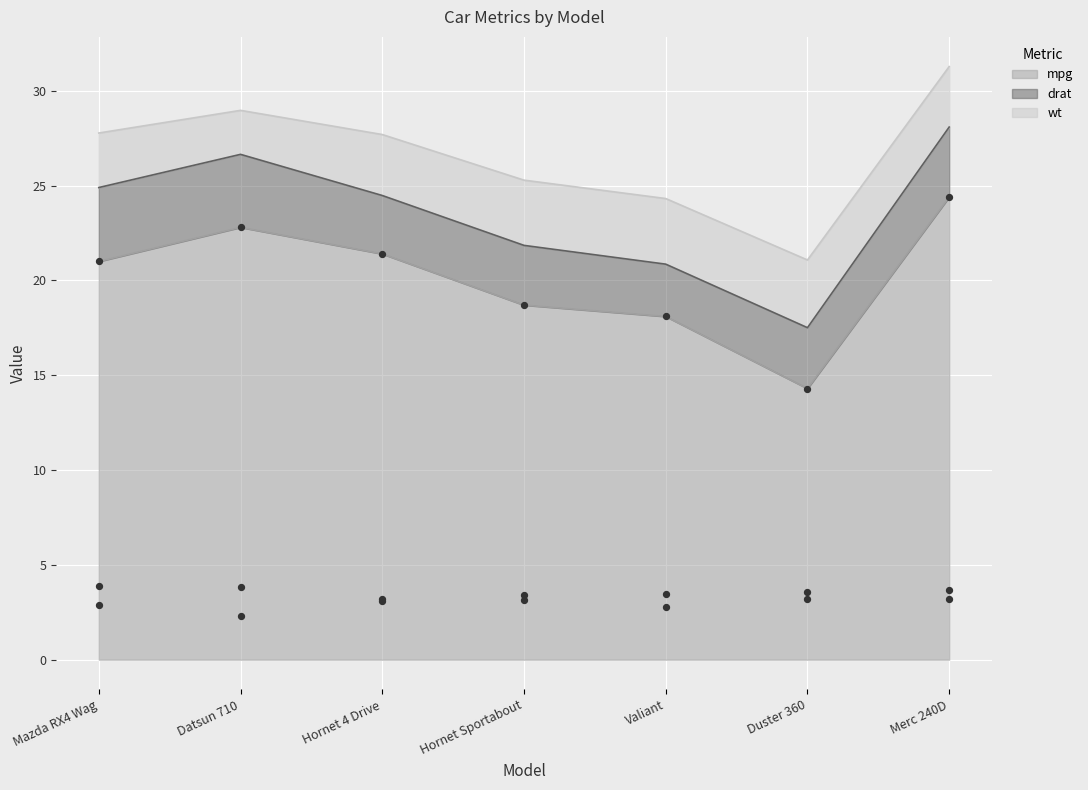

Which series reaches the maximum Y coordinate?

mpg